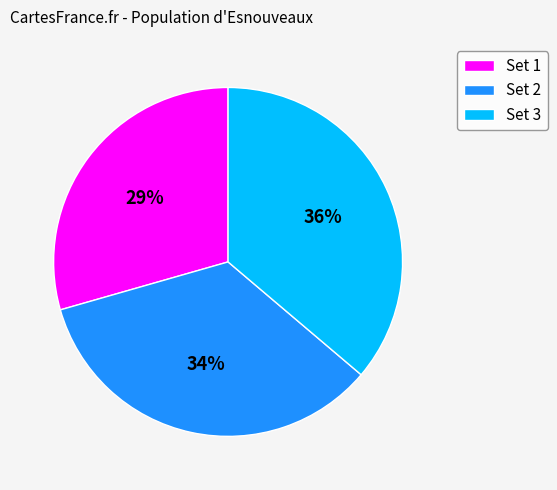

Which category has the smallest portion of the pie?

Set 1